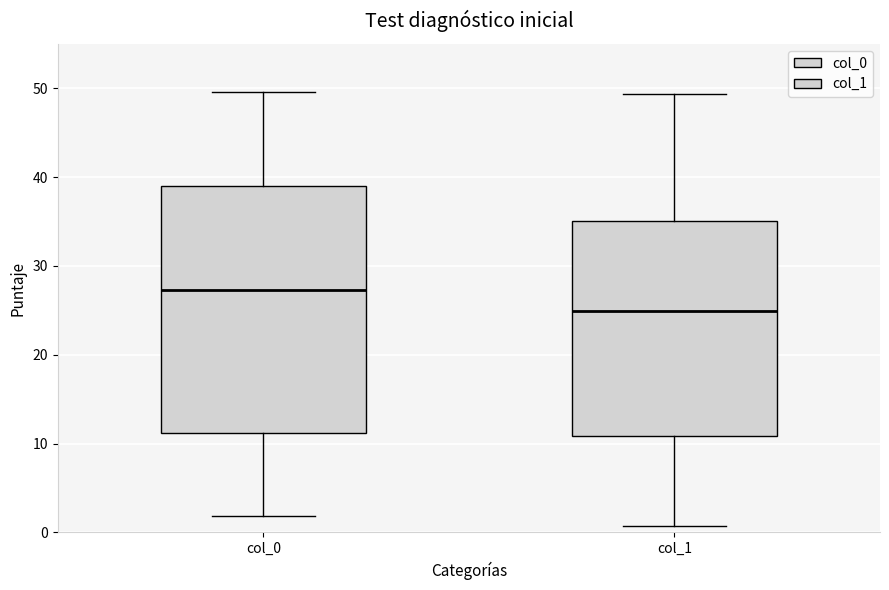

Which box's median line is the highest?

col_0